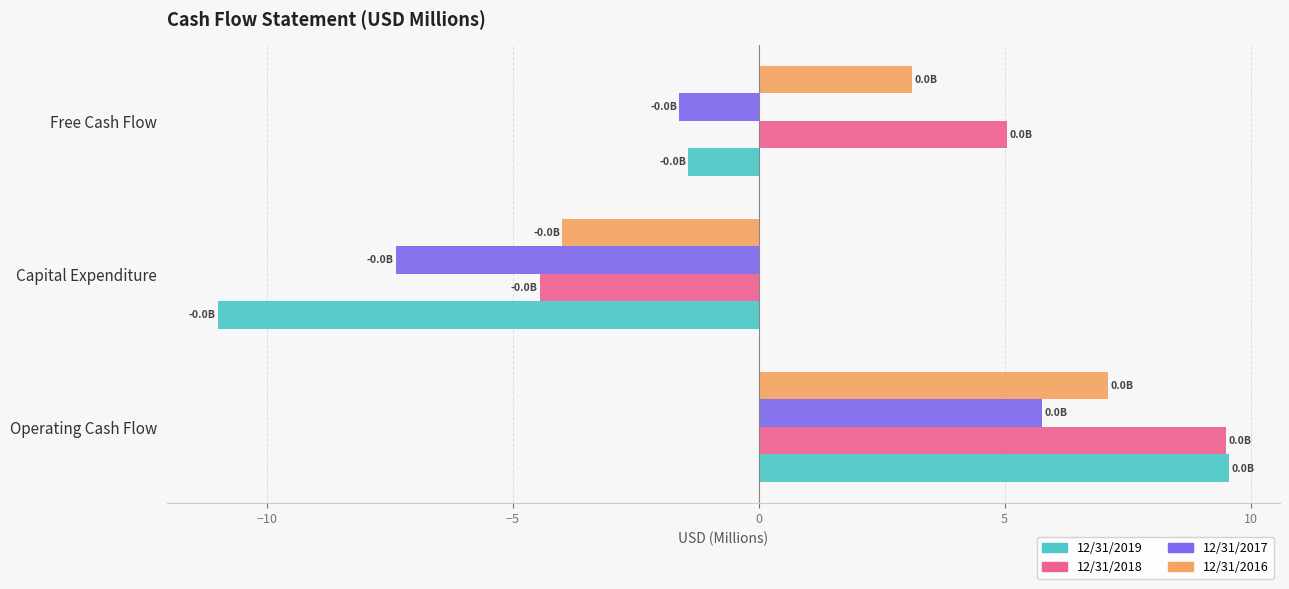

What is the average value of the 12/31/2017 series?

-1.1